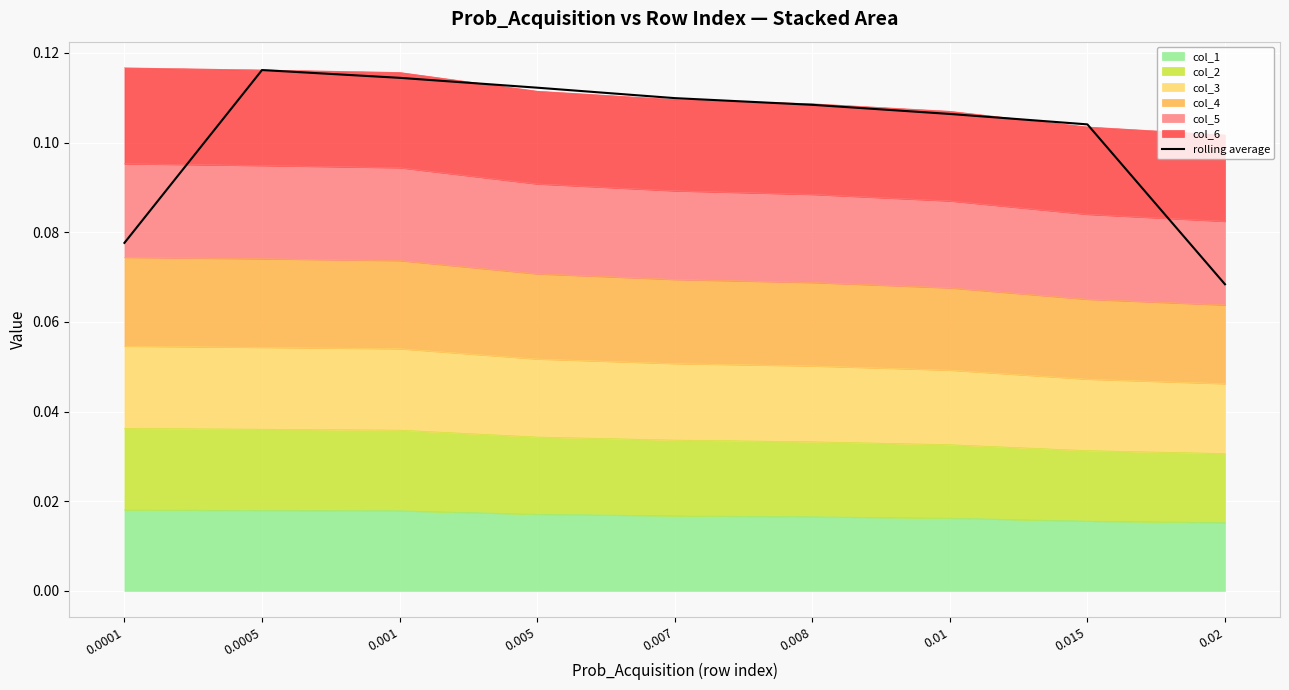

Reading left to right, what are all the values shown in this chart?

0.0001=0.1	0.0005=0.1	0.001=0.1	0.005=0.1	0.007=0.1	0.008=0.1	0.01=0.1	0.015=0.1	0.02=0.1